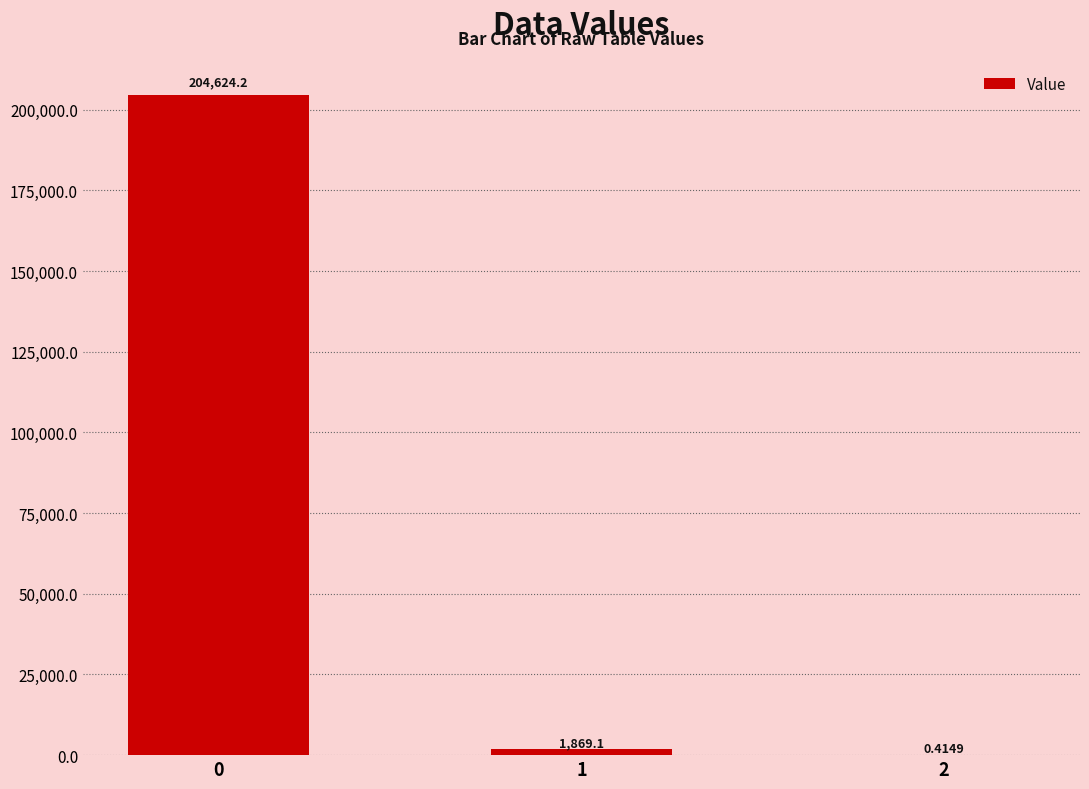

What is the sum of the values at 1 and 0?

206493.3